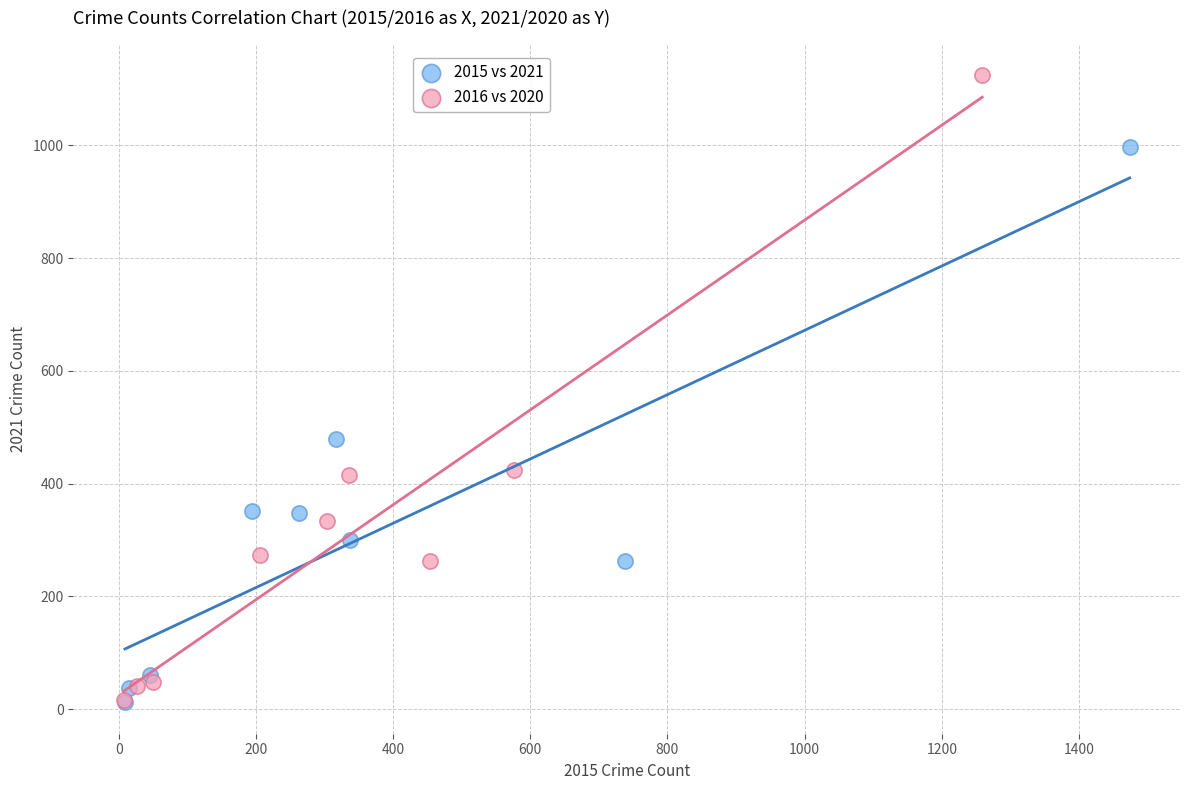

Which series contains the highest Y value?

2016 vs 2020